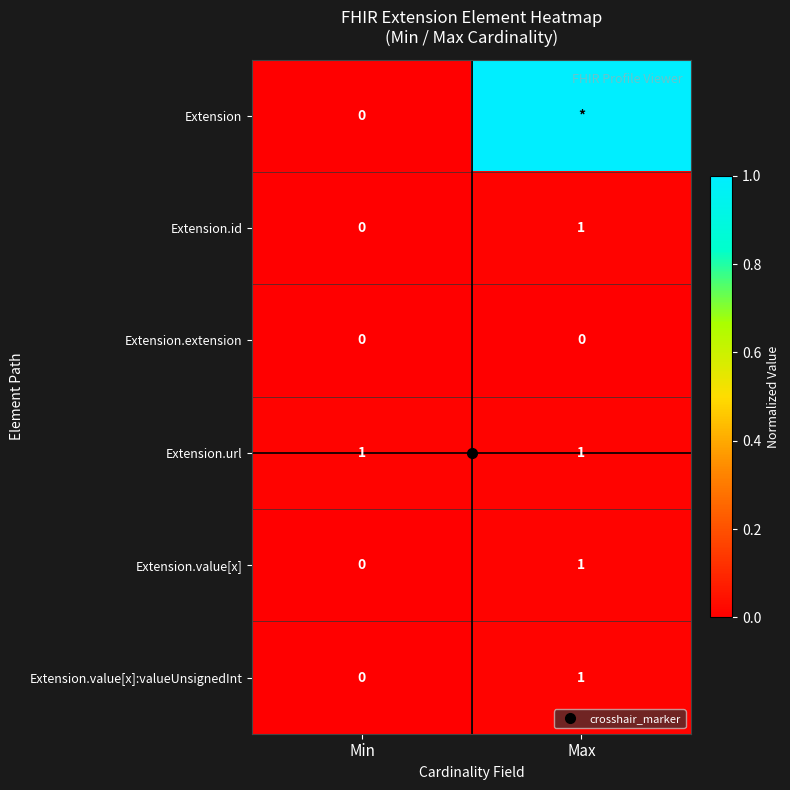

What is the approximate value of Extension at Max?

1.0